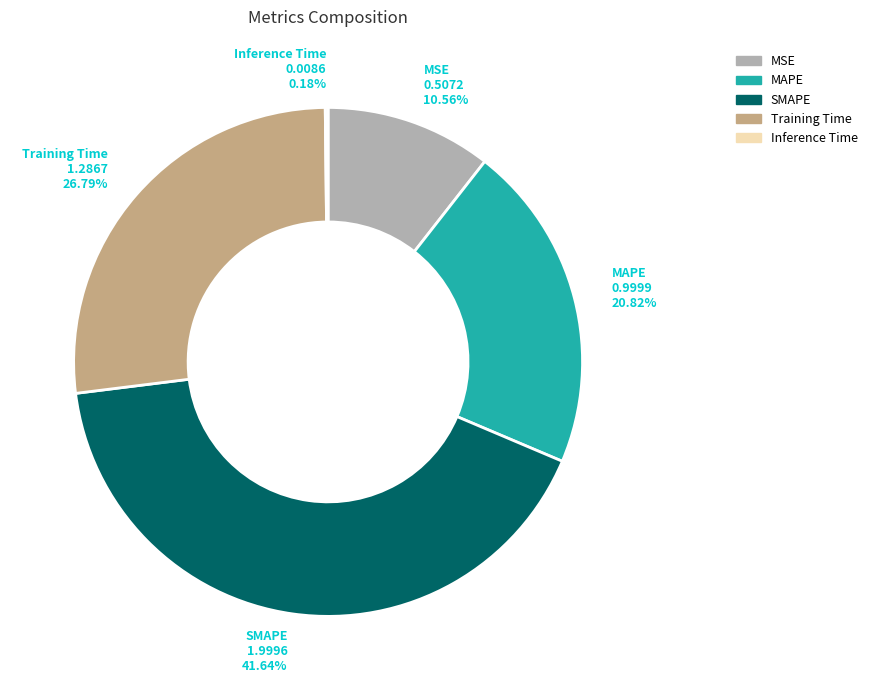

What is the largest slice in the pie chart?

SMAPE